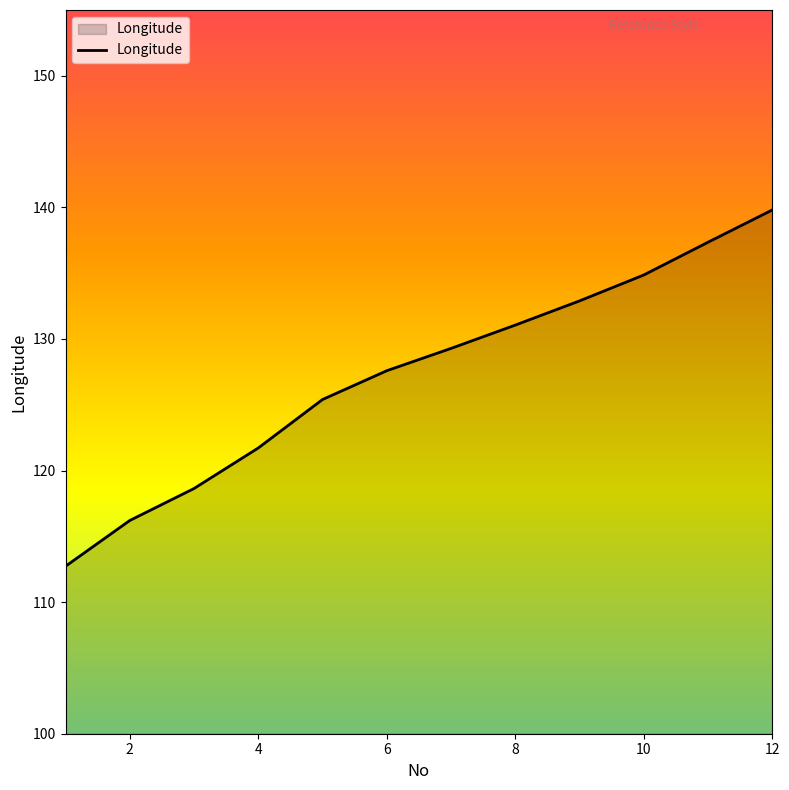

What is the smallest value displayed?

112.7